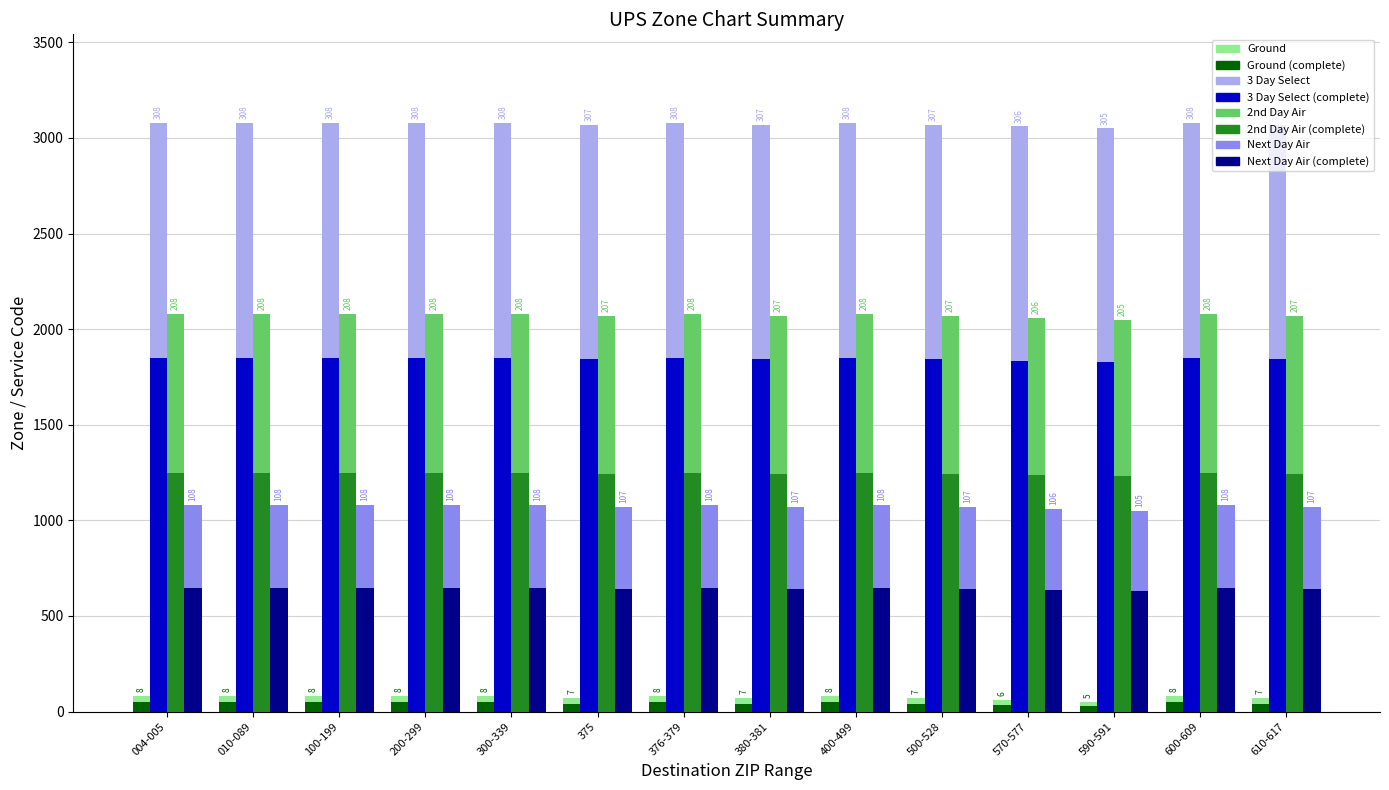

At which category is the sum across all series the highest?

004-005